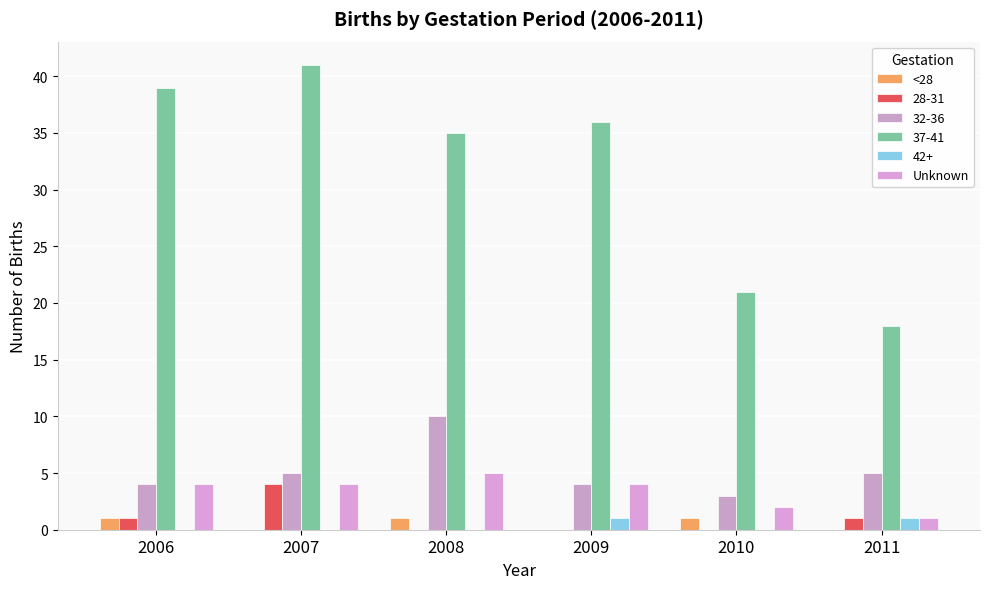

Which has a higher value, 2010 or 2009?

2010